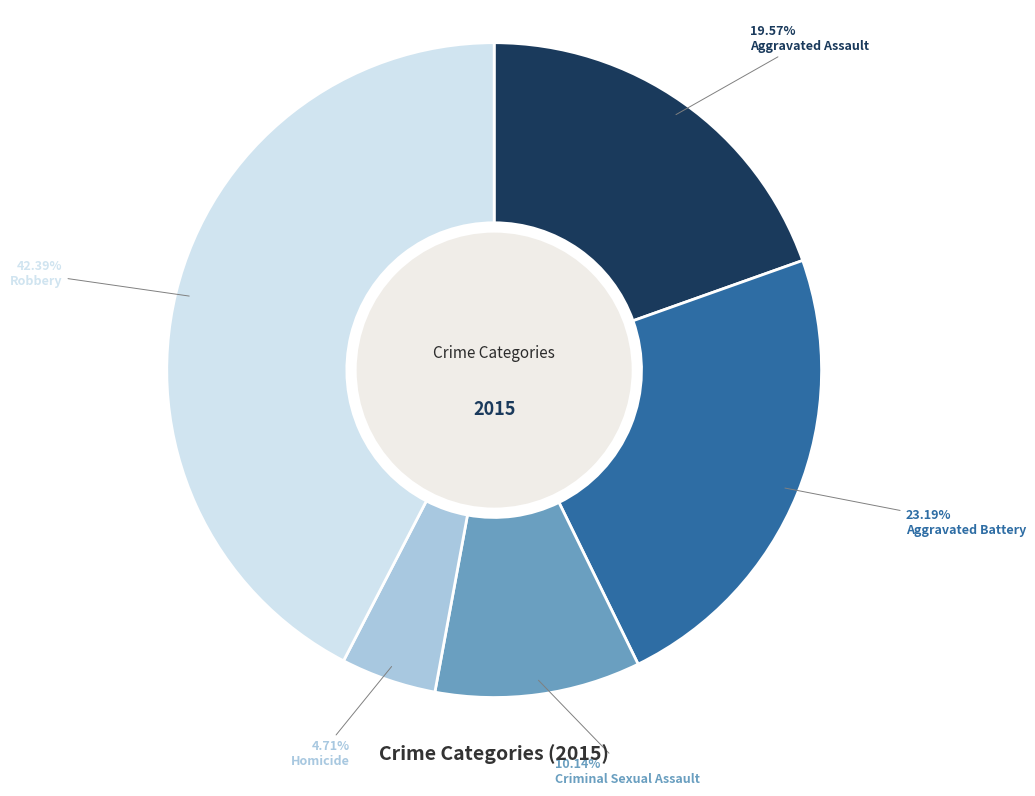

Is it true that Homicide is 5% of the pie?

True